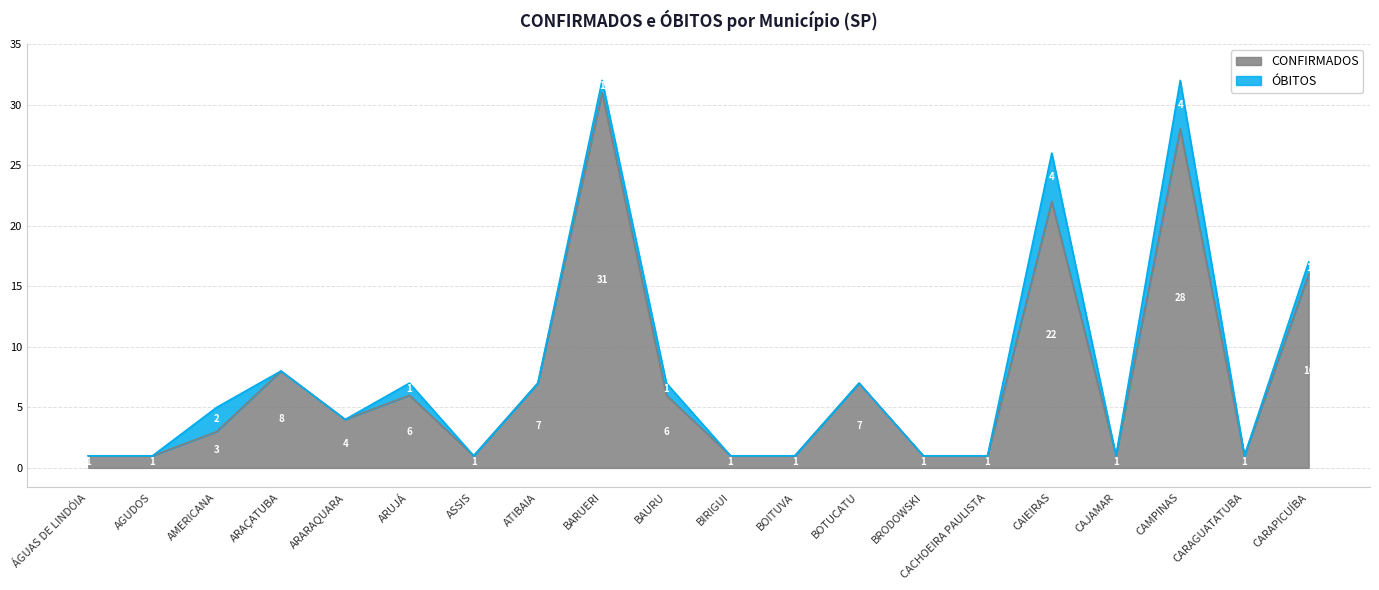

Reading left to right, list all the values displayed in this chart.

1	1	3	8	4	6	1	7	31	6	1	1	7	1	1	22	1	28	1	16